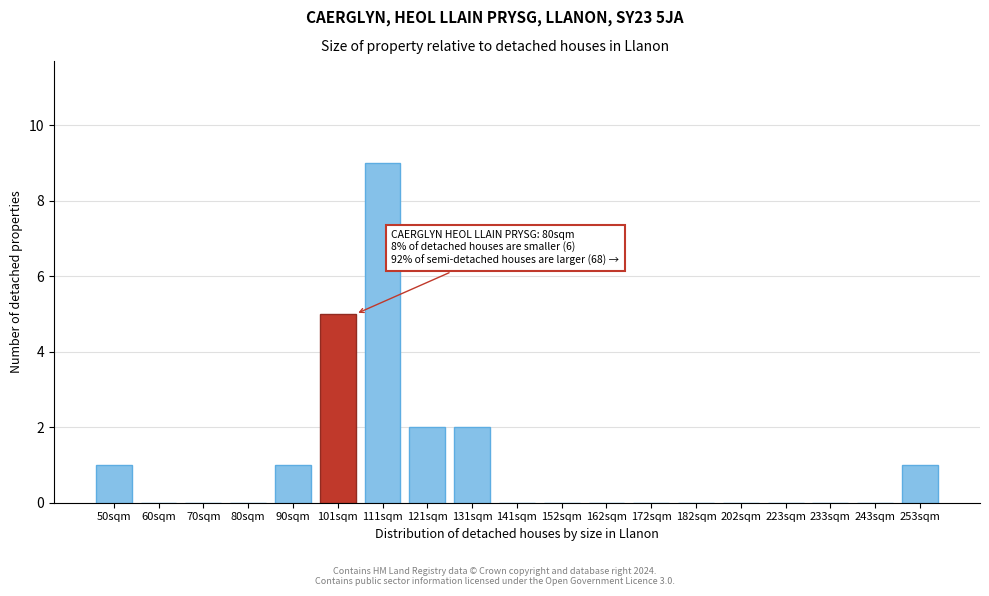

Reading left to right, transcribe all the data shown in this chart.

50sqm=1	60sqm=0	70sqm=0	80sqm=0	90sqm=1	101sqm=5	111sqm=9	121sqm=2	131sqm=2	141sqm=0	152sqm=0	162sqm=0	172sqm=0	182sqm=0	202sqm=0	223sqm=0	233sqm=0	243sqm=0	253sqm=1